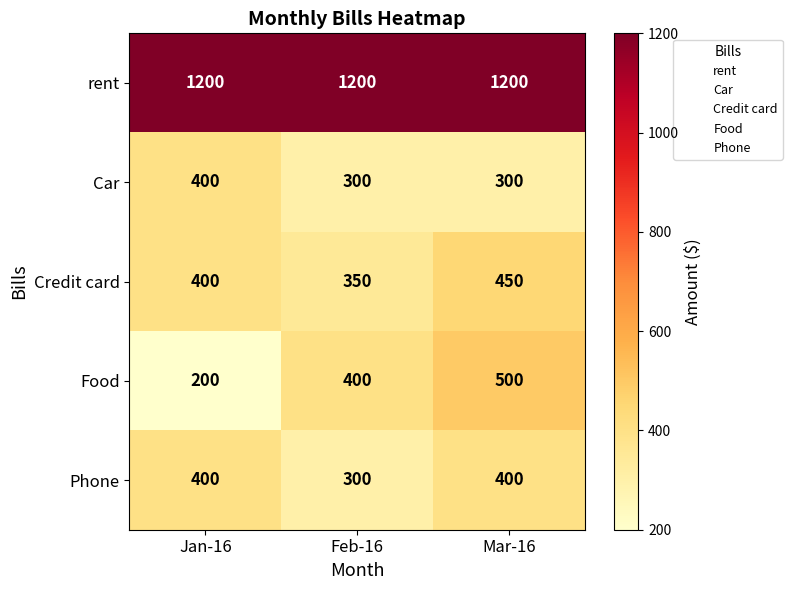

At how many categories does at least one series exceed 555?

3